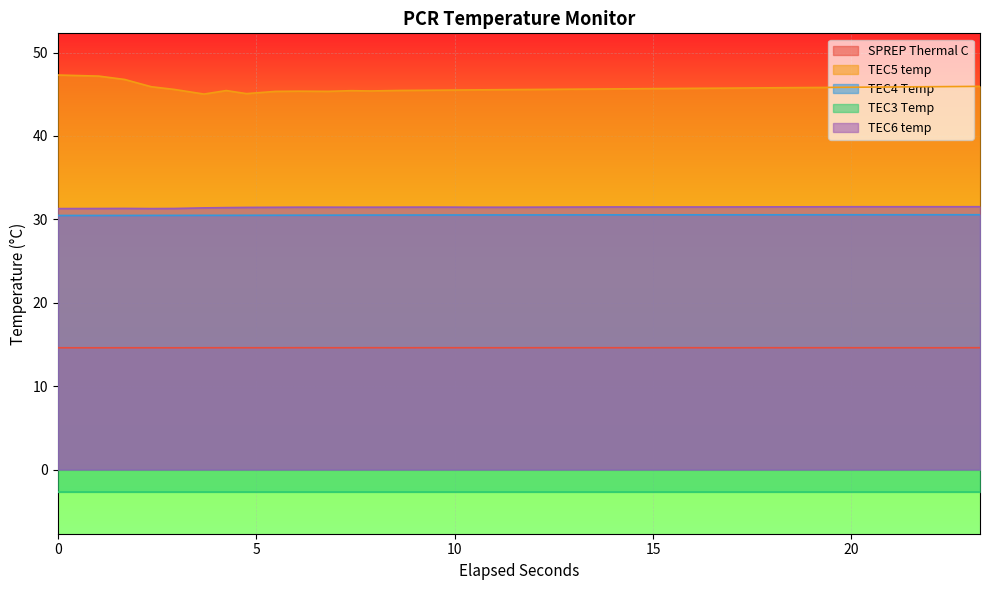

How many interior local valleys does the SPREP Thermal C series have?

8